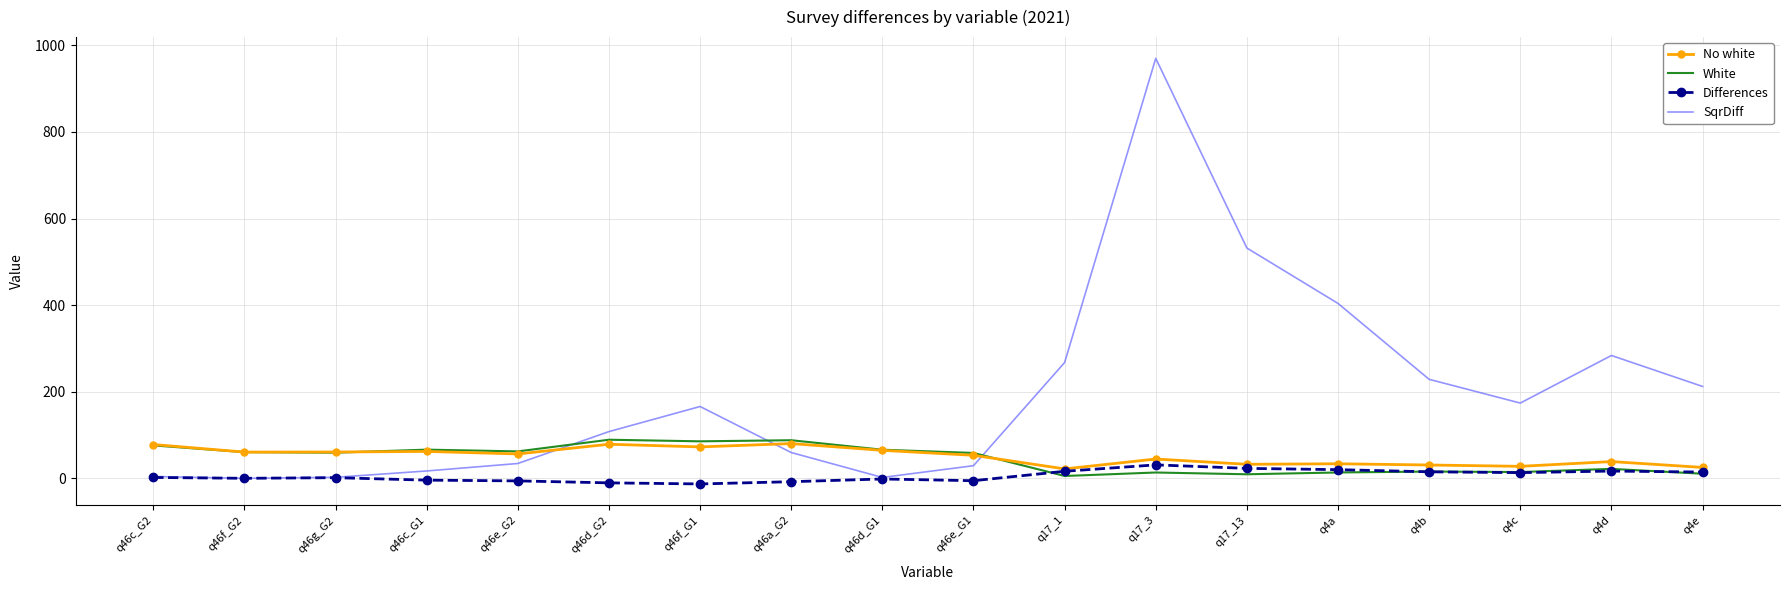

What is the difference between the highest and lowest values at q46d_G2?

118.4